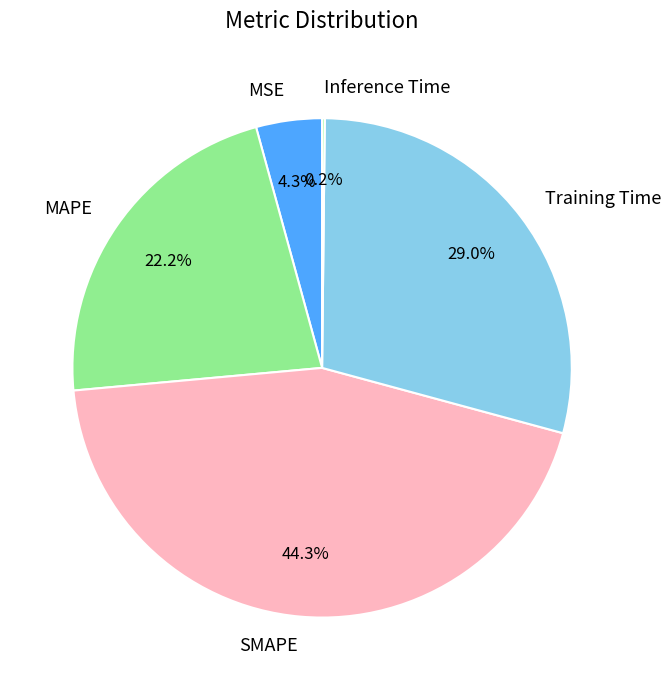

What percentage is the SMAPE slice, to the nearest percent?

44%